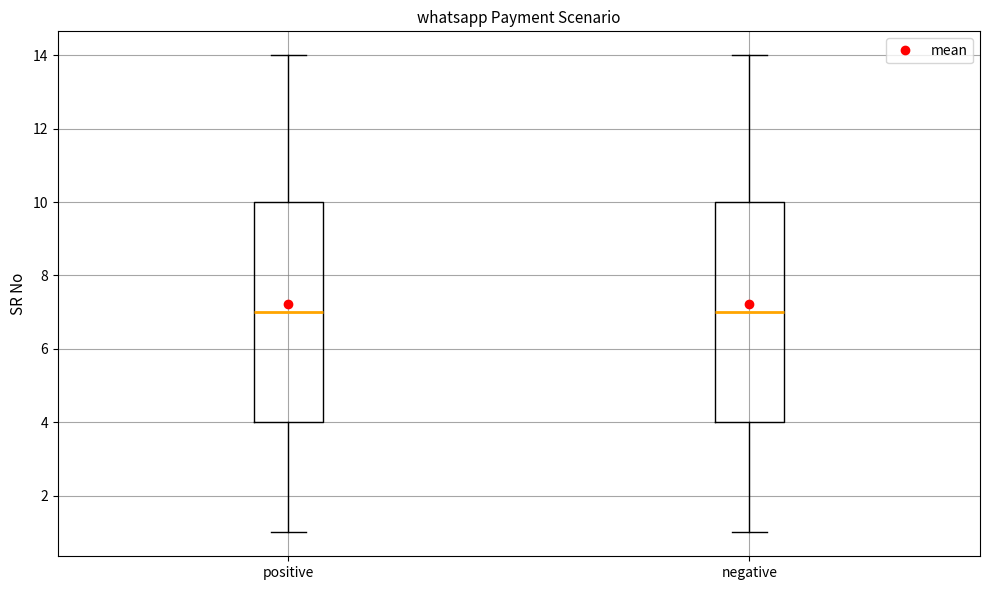

Reading left to right, transcribe this box plot: for each box, give where its median line is, the range the box spans, and where its two whiskers end, as read against the y-axis. The values are not printed on the chart, so give them approximately, as read against the axis.

positive: median 7, box 4 to 10, whiskers 1 to 14
negative: median 7, box 4 to 10, whiskers 1 to 14